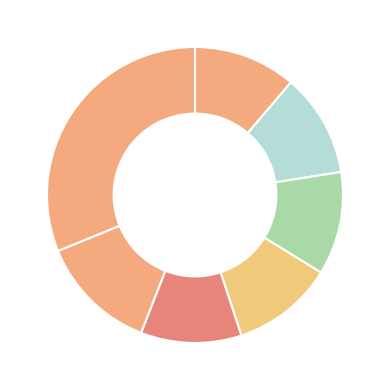

What is the largest slice in the pie chart?

2017